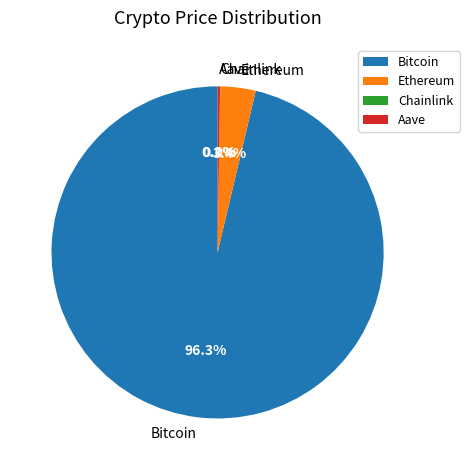

To the nearest percent, what portion does Ethereum represent?

3%